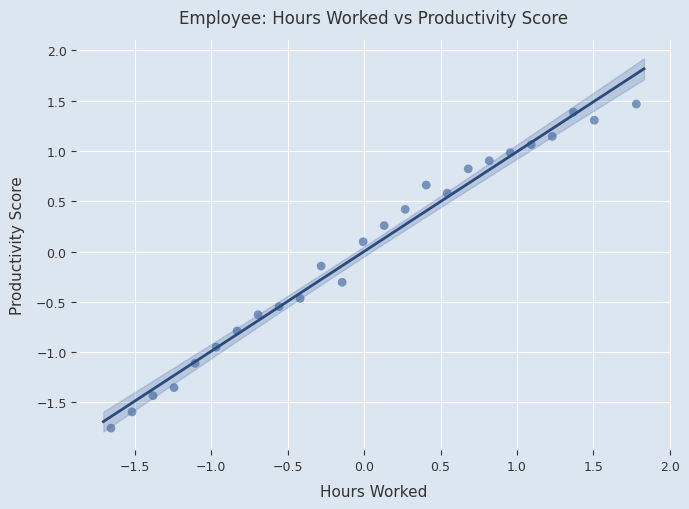

What is the range of X values (max minus min)?

3.4